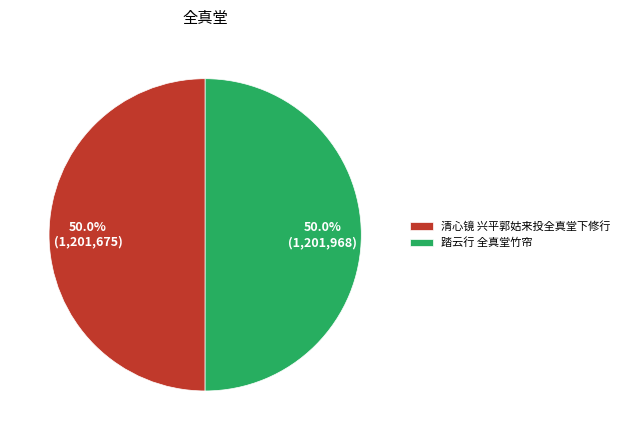

To the nearest percent, what is the average slice percentage?

50%